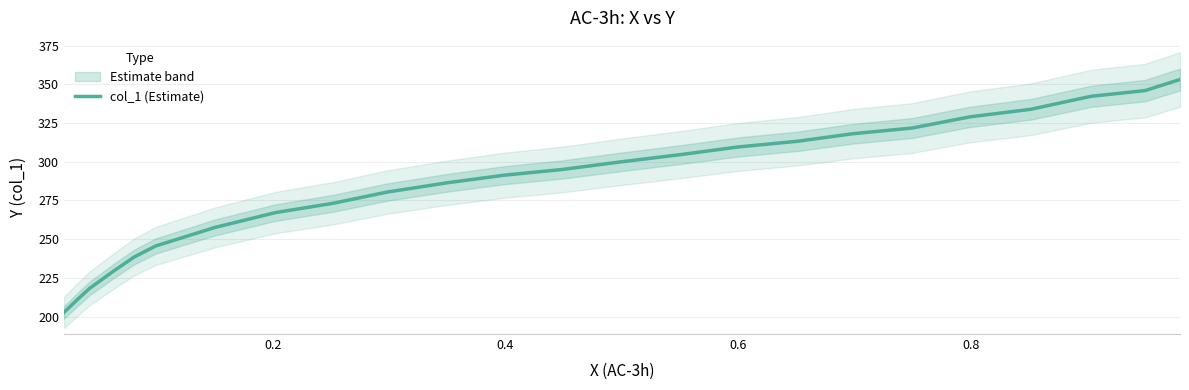

What is the highest value of the col_1 (Estimate) series?

353.1